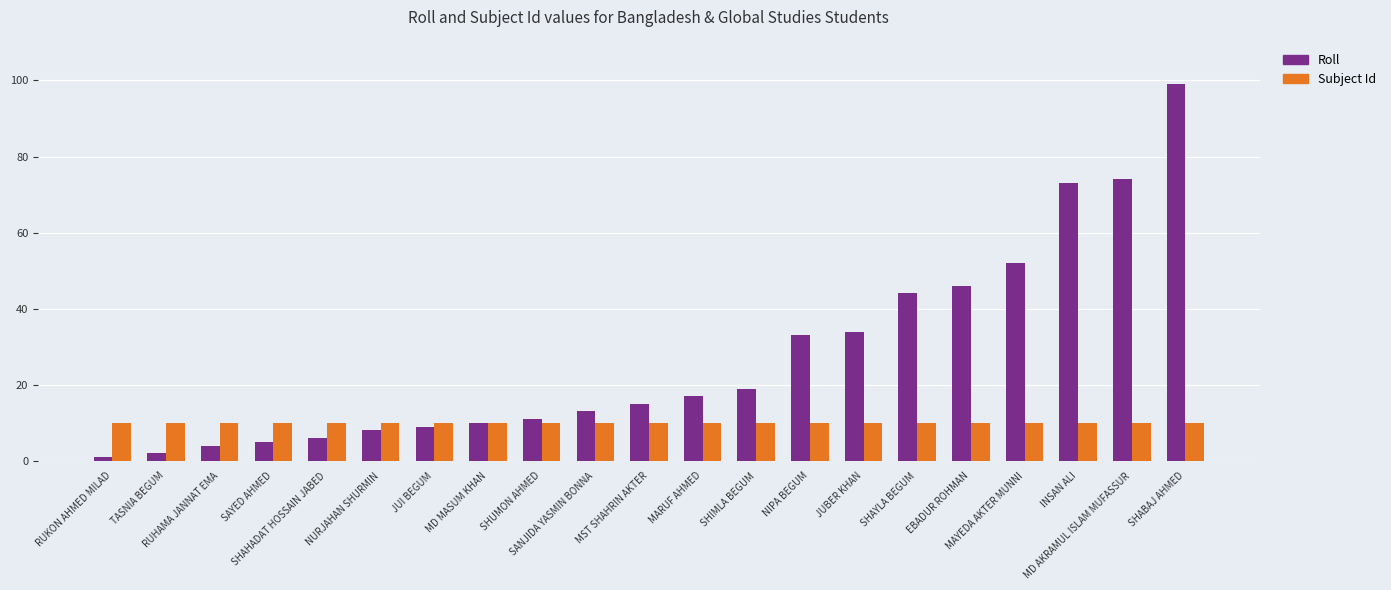

Reading right to left, list all the values displayed in this chart.

Roll: SHABAJ AHMED=99	MD AKRAMUL ISLAM MUFASSUR=74	INSAN ALI=73	MAYEDA AKTER MUNNI=52	EBADUR ROHMAN=46	SHAYLA BEGUM=44	JUBER KHAN=34	NIPA BEGUM=33	SHIMLA BEGUM=19	MARUF AHMED=17	MST SHAHRIN AKTER=15	SANJIDA YASMIN BONNA=13	SHUMON AHMED=11	MD MASUM KHAN=10	JUI BEGUM=9	NURJAHAN SHURMIN=8	SHAHADAT HOSSAIN JABED=6	SAYED AHMED=5	RUHAMA JANNAT EMA=4	TASNIA BEGUM=2	RUKON AHMED MILAD=1
Subject Id: SHABAJ AHMED=10	MD AKRAMUL ISLAM MUFASSUR=10	INSAN ALI=10	MAYEDA AKTER MUNNI=10	EBADUR ROHMAN=10	SHAYLA BEGUM=10	JUBER KHAN=10	NIPA BEGUM=10	SHIMLA BEGUM=10	MARUF AHMED=10	MST SHAHRIN AKTER=10	SANJIDA YASMIN BONNA=10	SHUMON AHMED=10	MD MASUM KHAN=10	JUI BEGUM=10	NURJAHAN SHURMIN=10	SHAHADAT HOSSAIN JABED=10	SAYED AHMED=10	RUHAMA JANNAT EMA=10	TASNIA BEGUM=10	RUKON AHMED MILAD=10